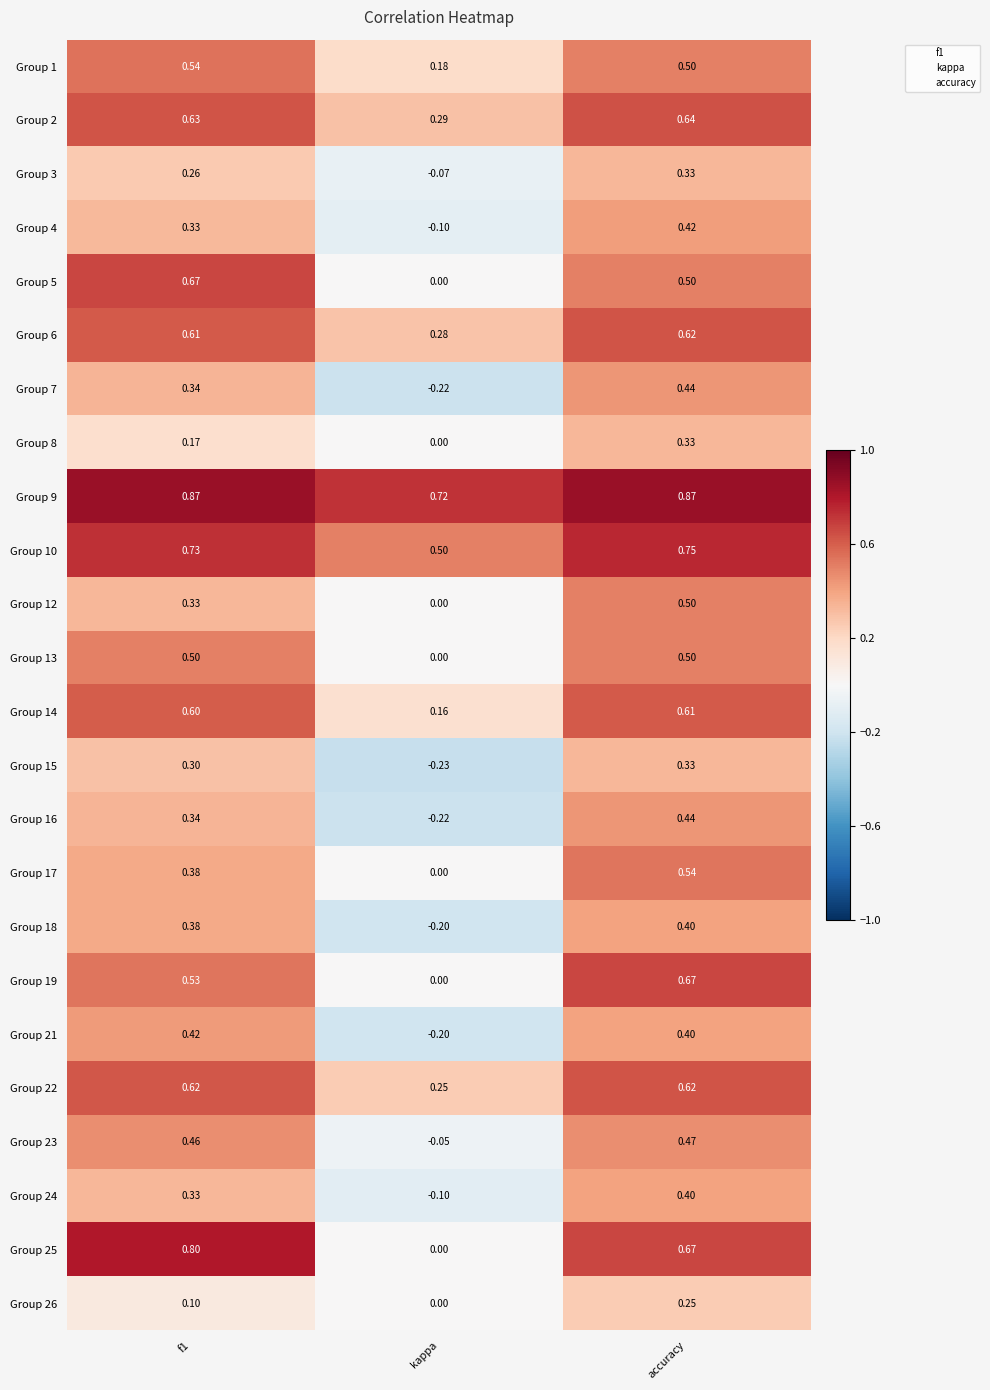

Which label corresponds to the smallest value in the chart?

kappa